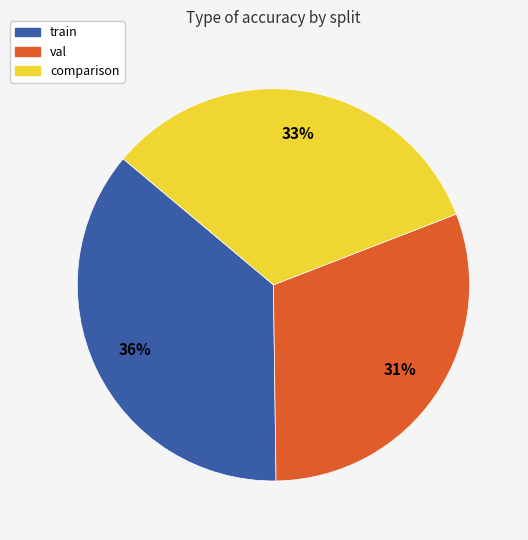

True or false: comparison accounts for 44% of the total.

False